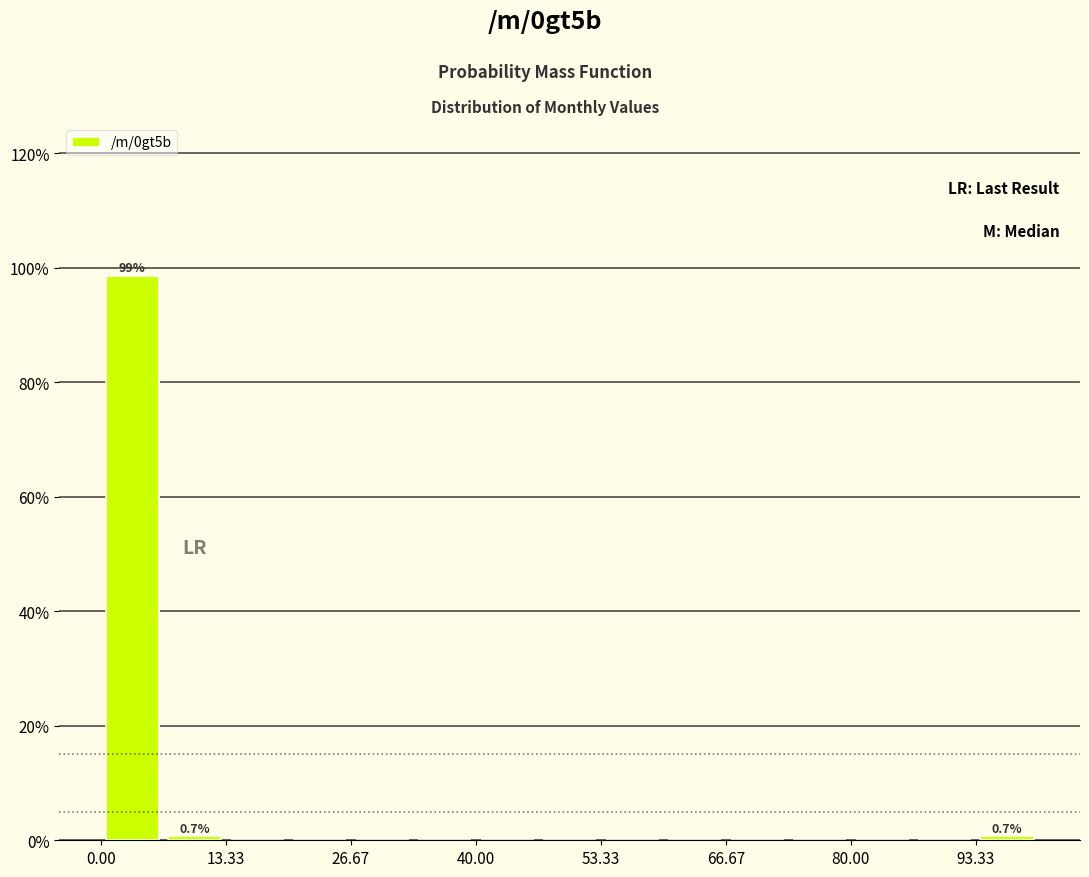

Around what value on the x-axis is the tallest bar? Give the approximate position of its centre, as read against the axis.

4